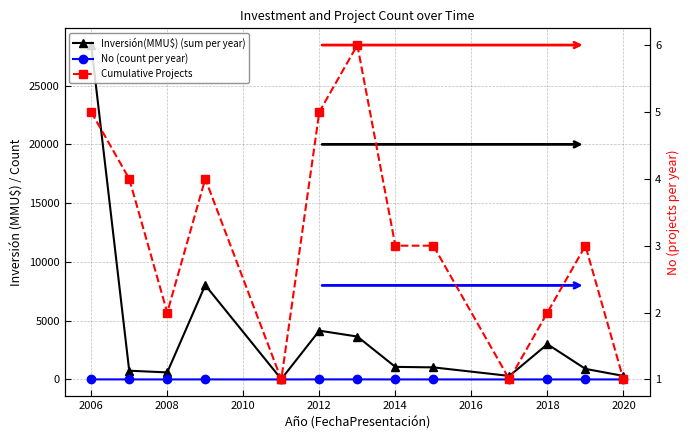

At which category does Cumulative Projects reach its first local valley?

2008